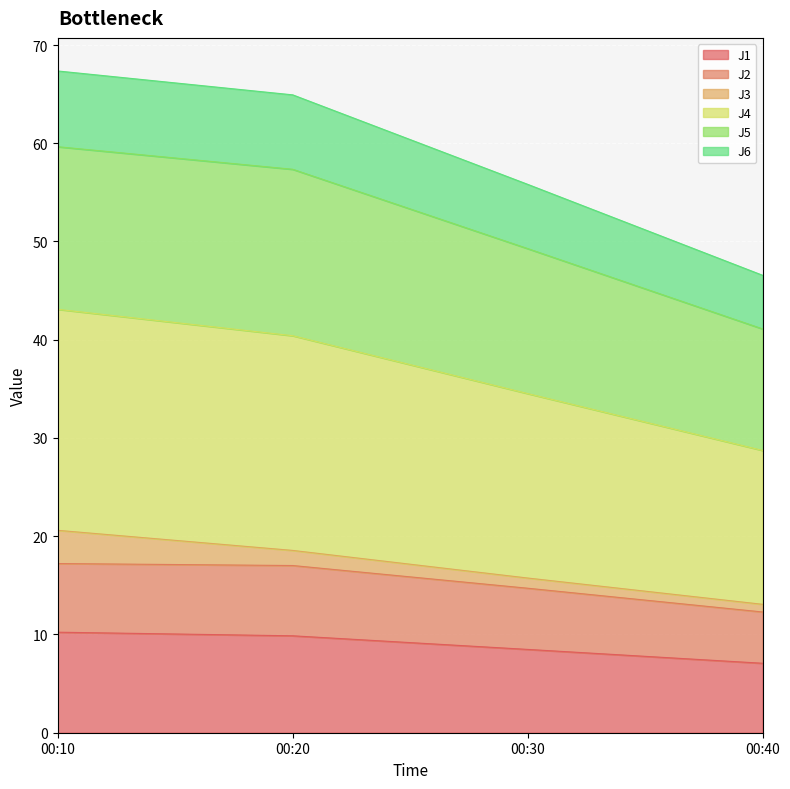

How many values in the J1 series exceed 9?

2